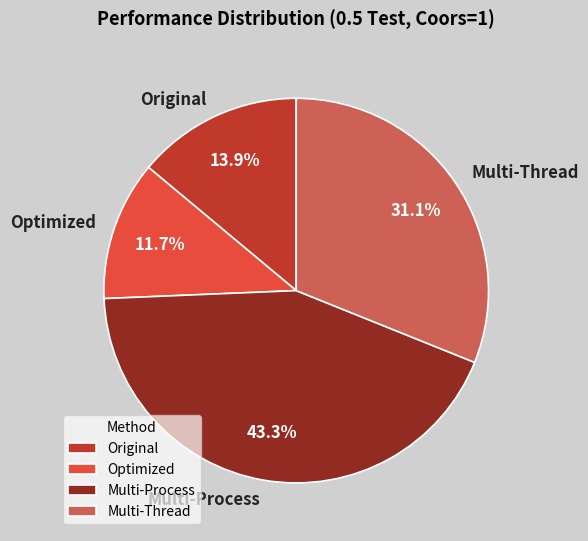

Rank the categories by value from lowest to highest.

Optimized, Original, Multi-Thread, Multi-Process